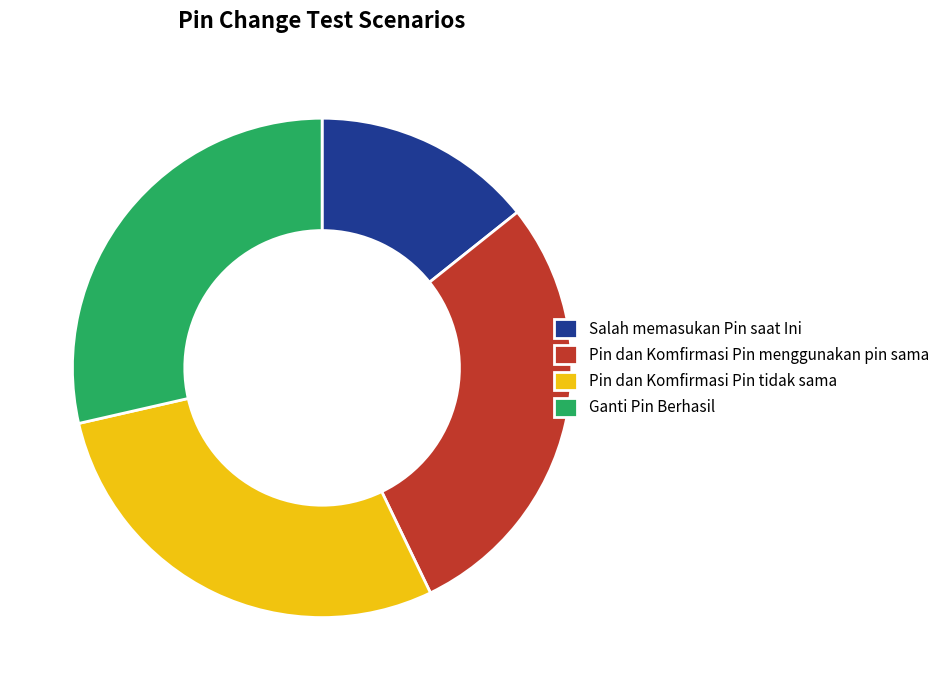

How many slices are in this pie chart?

4